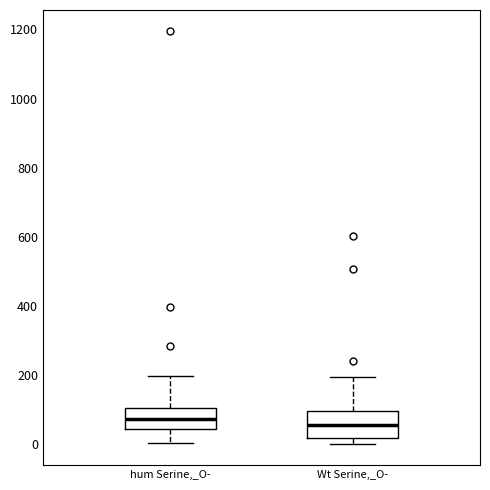

Reading left to right, transcribe this box plot: for each box, give where its median line is, the range the box spans, and where its two whiskers end, as read against the y-axis. The values are not printed on the chart, so give them approximately, as read against the axis.

hum Serine,_O-: median 80, box 40 to 100, whiskers 0 to 200
Wt Serine,_O-: median 60, box 20 to 100, whiskers 0 to 200